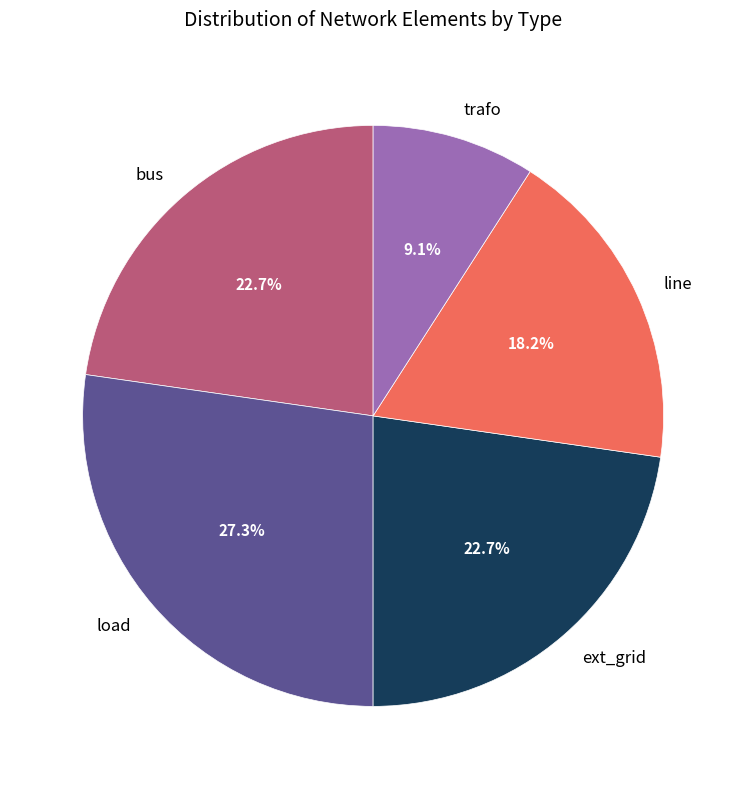

Which category has the biggest portion of the pie?

load